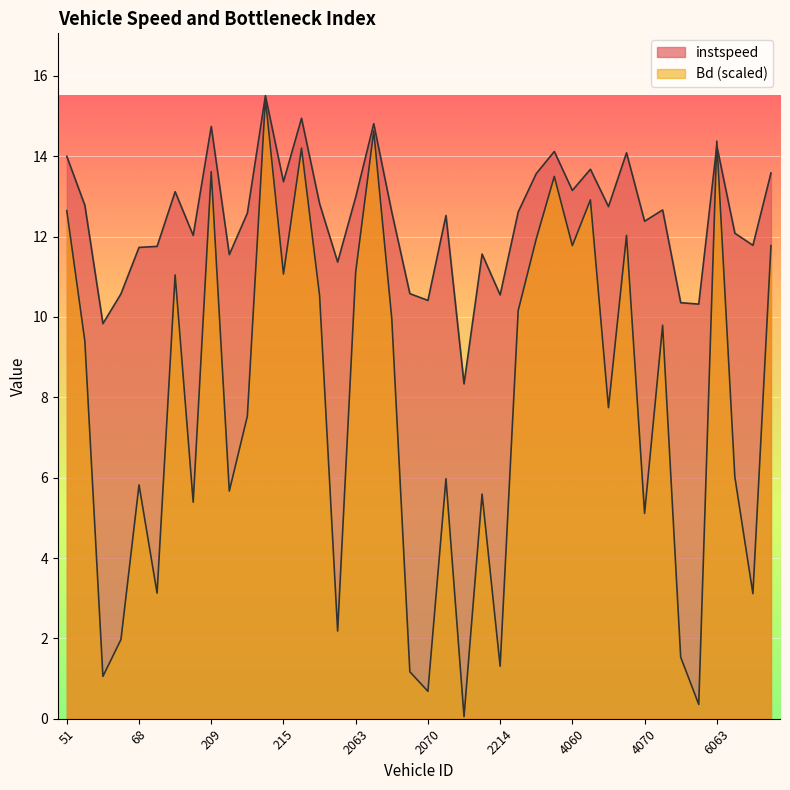

At which label does Bd first exceed 9?

51.0